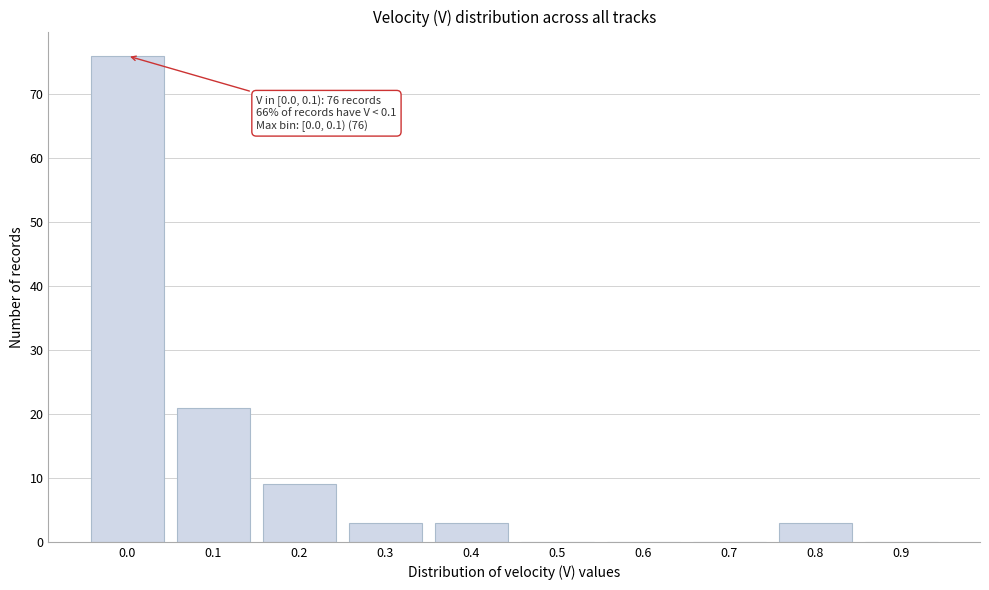

Reading left to right, extract all data points from this chart.

0.0=76	0.1=21	0.2=9	0.3=3	0.4=3	0.5=0	0.6=0	0.7=0	0.8=3	0.9=0